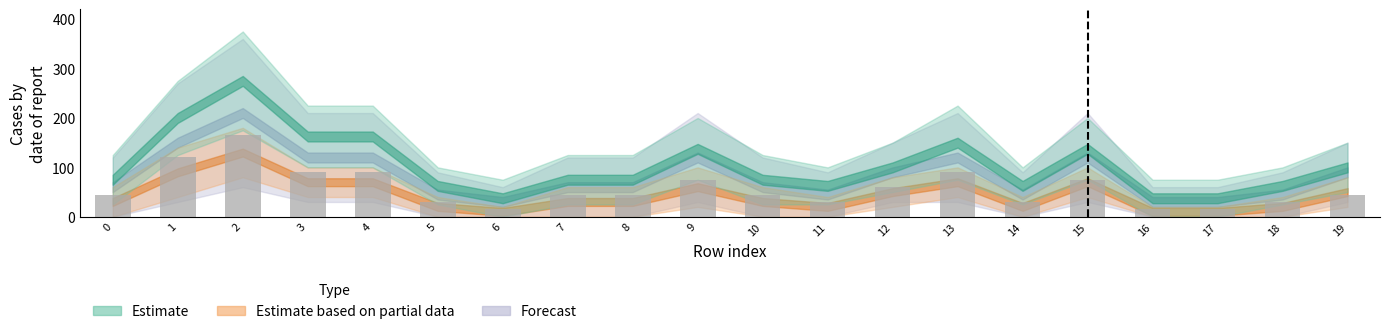

What value does the data have at 19, to the nearest 5?

45